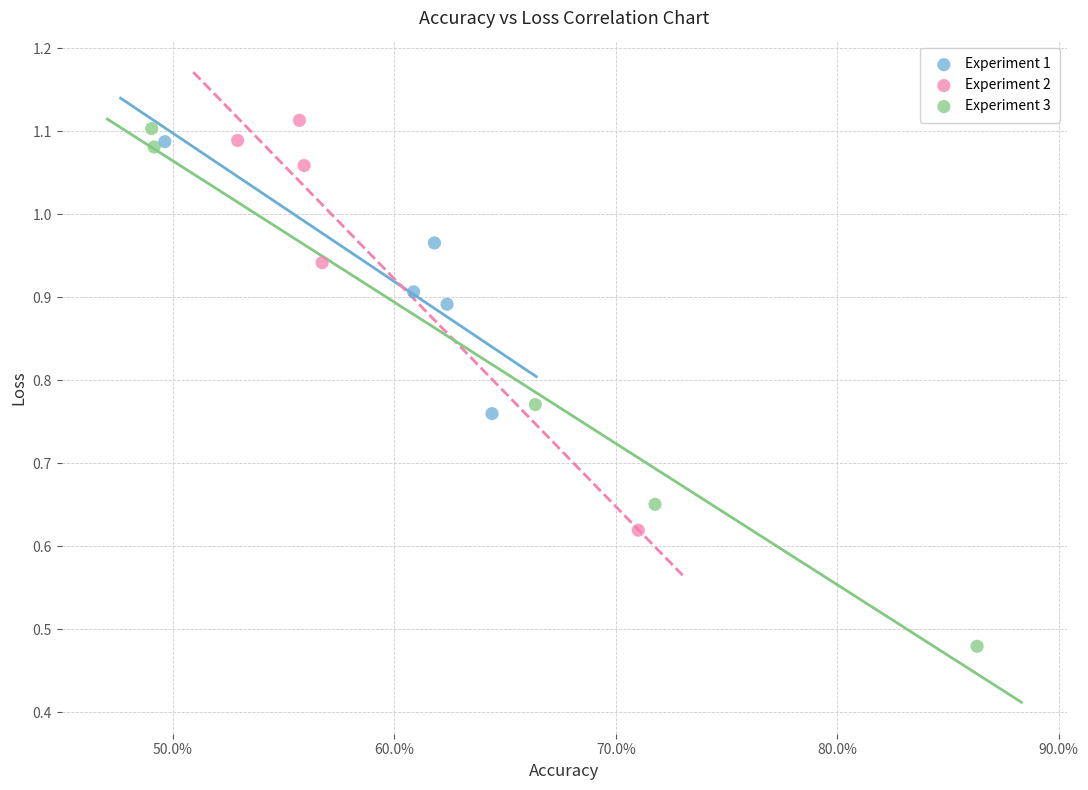

Which series has the widest spread of Y values?

Experiment 3